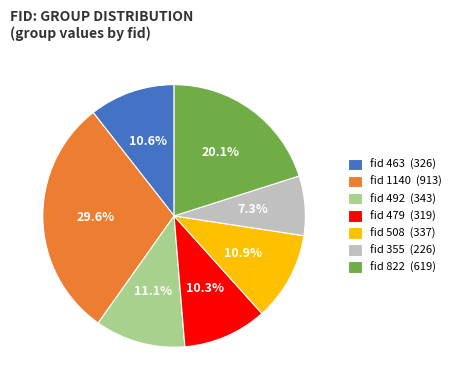

Between fid 1140 (913) and fid 822 (619), which is larger?

fid 1140 (913)